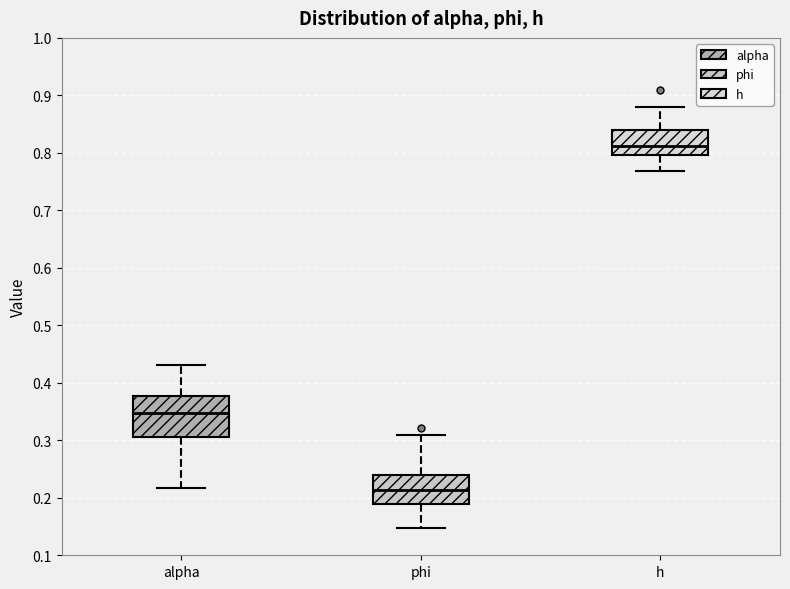

Which box is the tallest, from its lower edge to its upper edge?

alpha